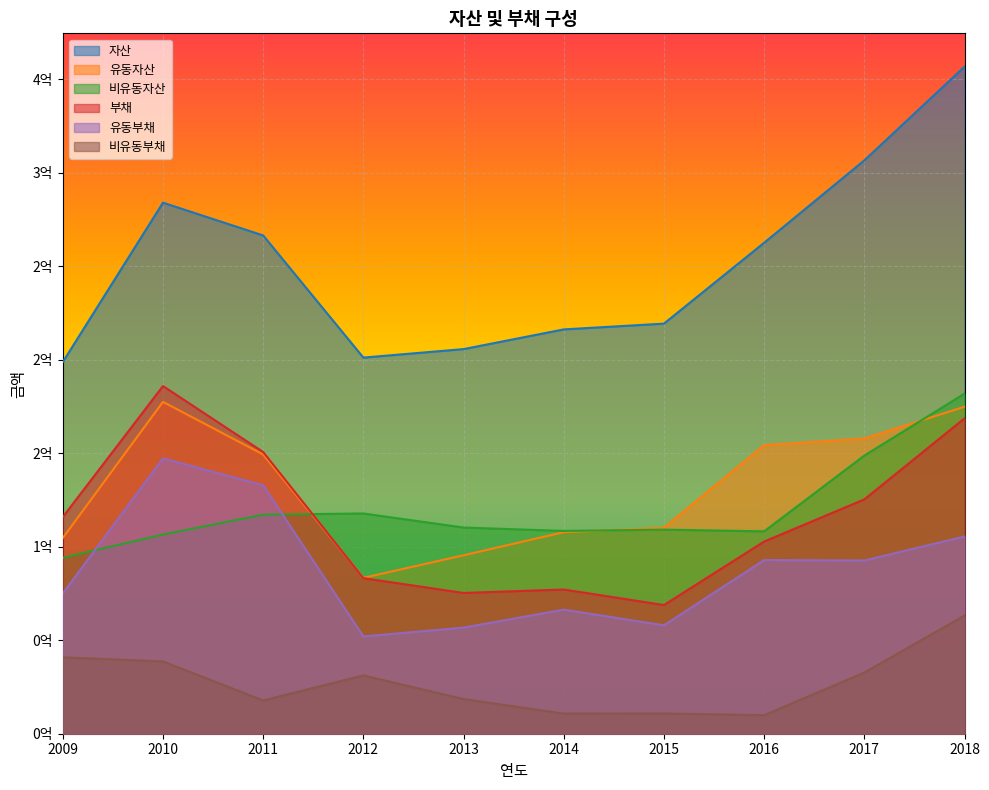

Which label corresponds to the largest value in the chart?

2018